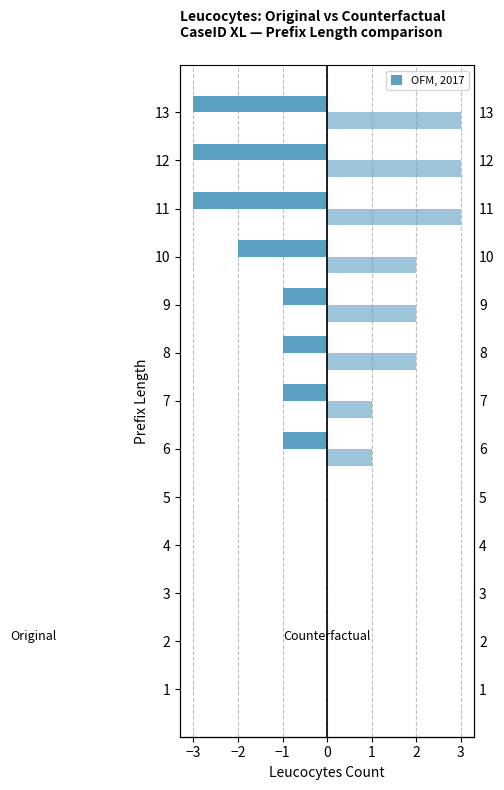

What is the sum of the Counterfactual values at 12 and 1?

3